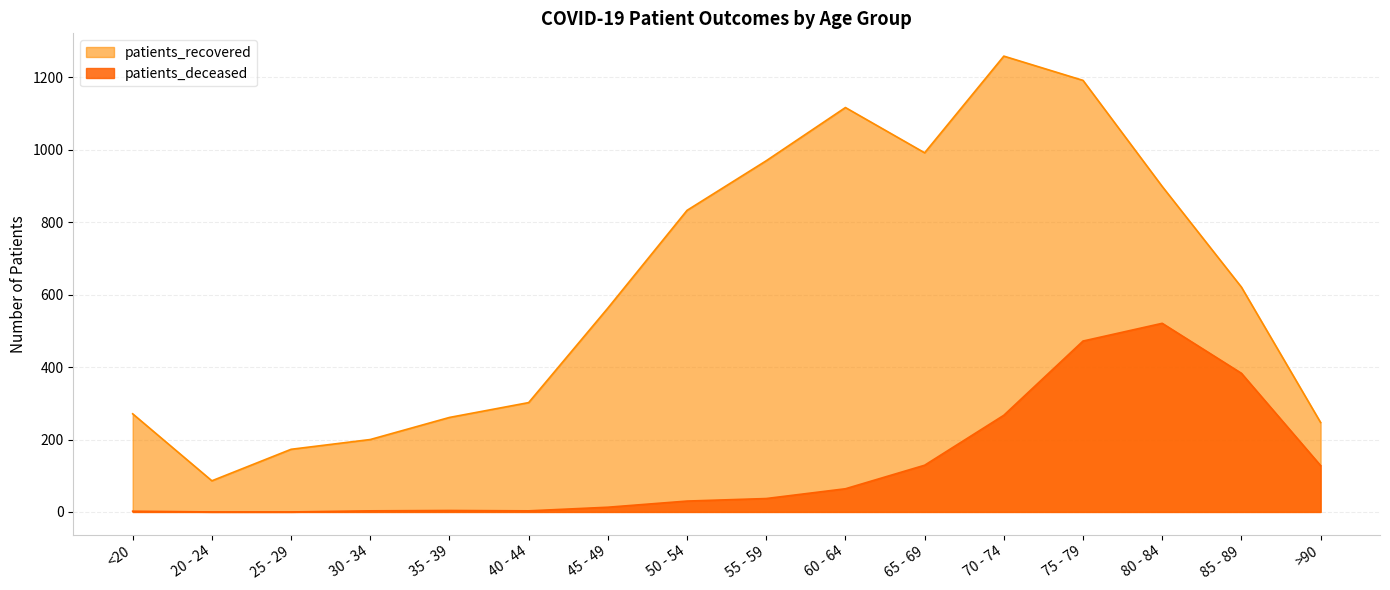

Between 50 - 54 and 85 - 89, which series saw the biggest shift?

patients_deceased